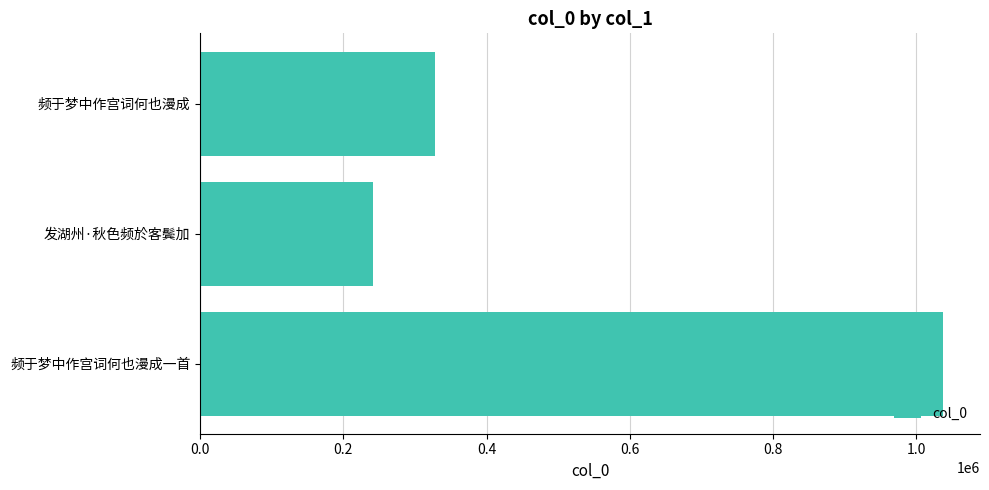

Reading top to bottom, transcribe all the data shown in this chart.

327560	242057	1037086